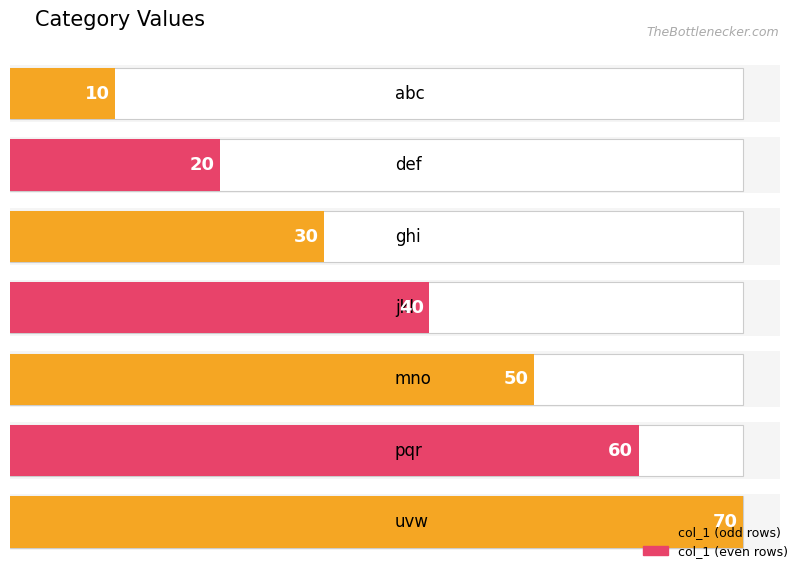

Rank the categories by value from lowest to highest.

abc, def, ghi, jkl, mno, pqr, uvw